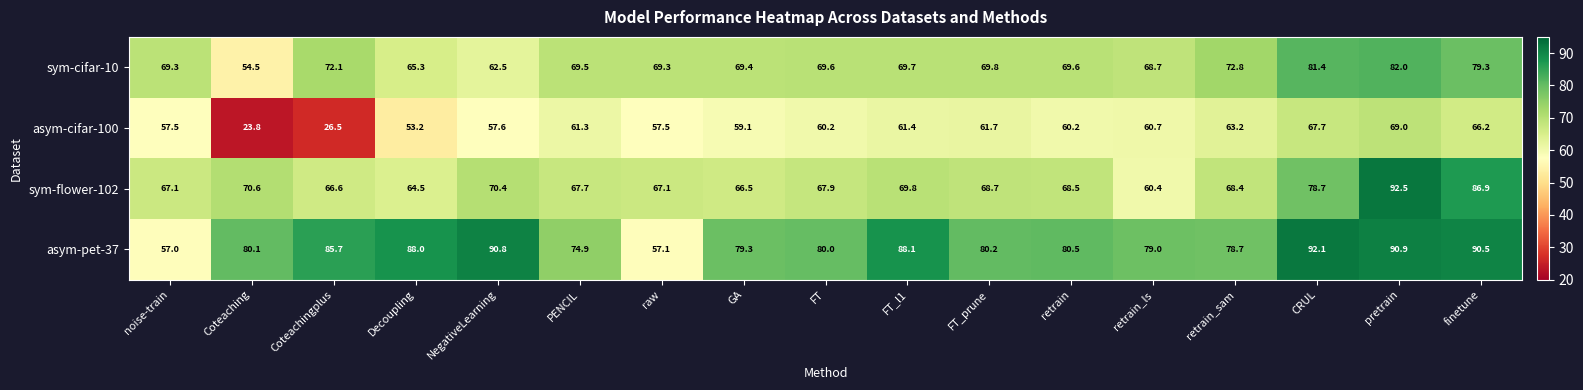

The asym-pet-37 series shows 90.9 at pretrain. True or false?

True